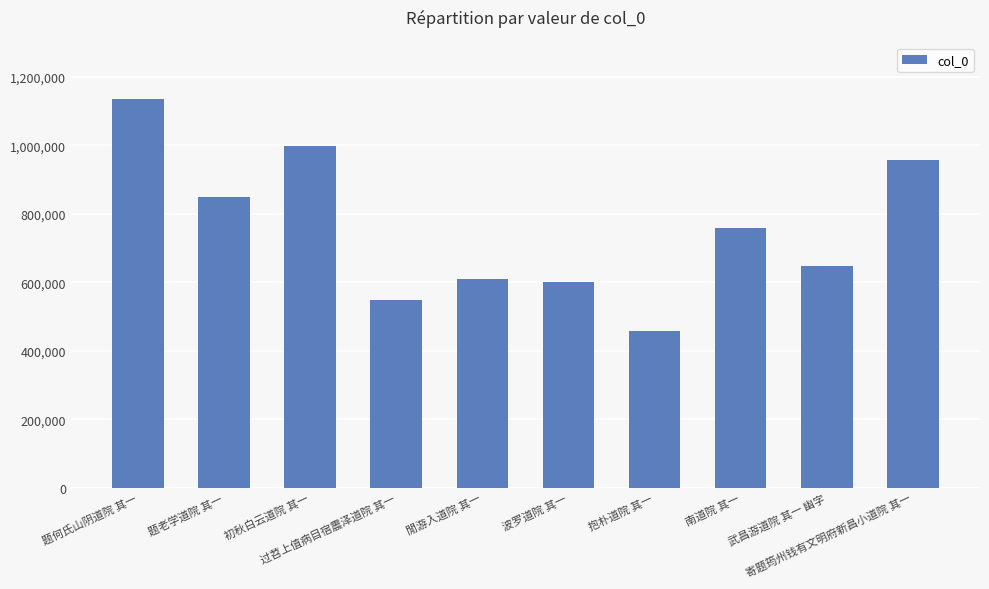

What is the ratio of the value at 初秋白云道院 其一 to the value at 閒游入道院 其一?

1.6